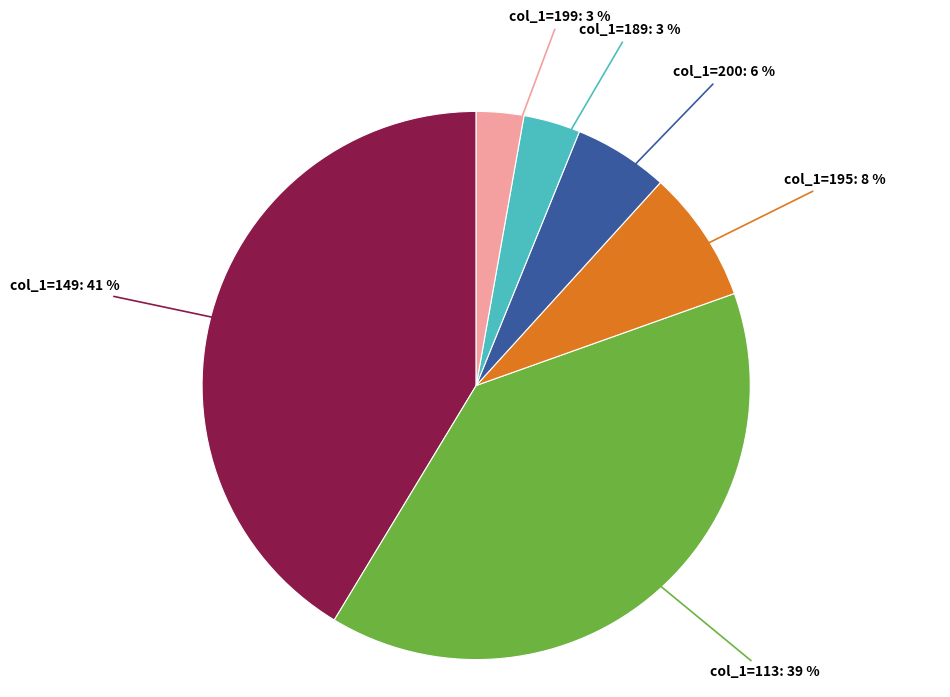

Is there any slice that represents more than half of the pie?

No